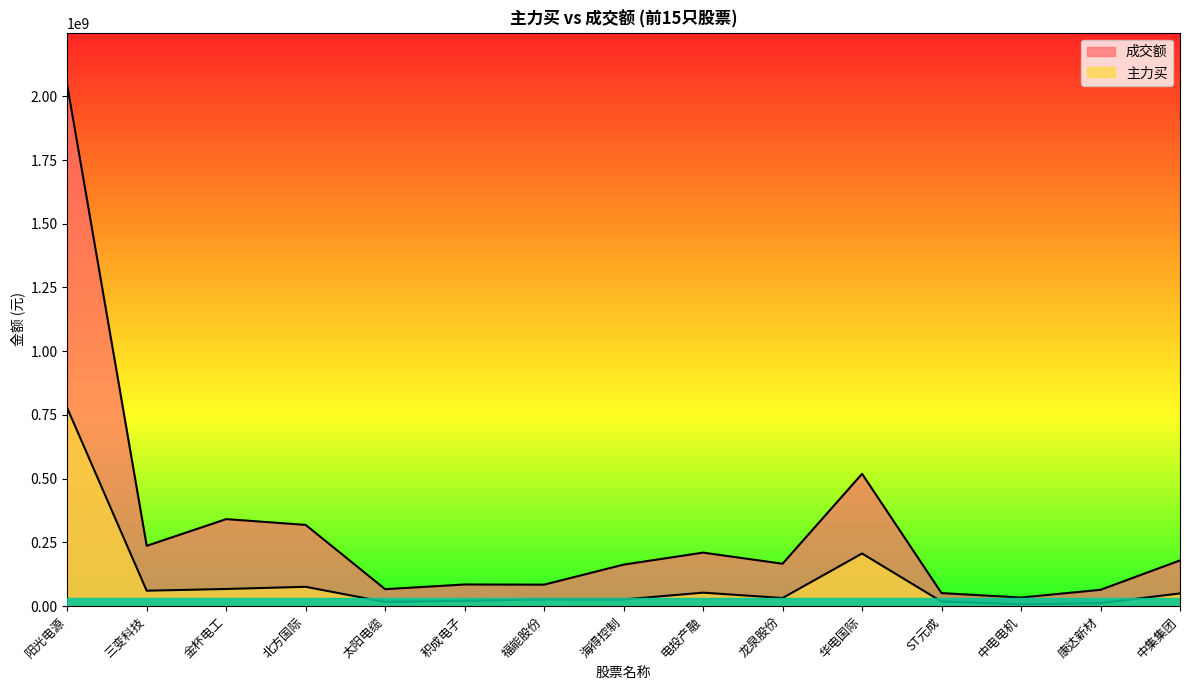

Is it true that 主力买 equals 10384763 at 中电电机?

False